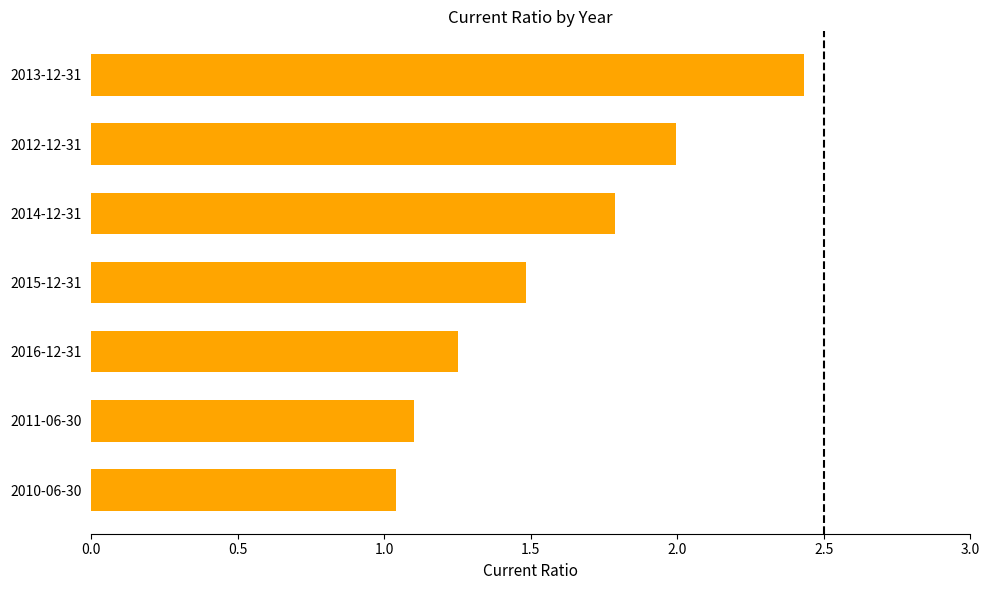

How many bars are there in total?

7